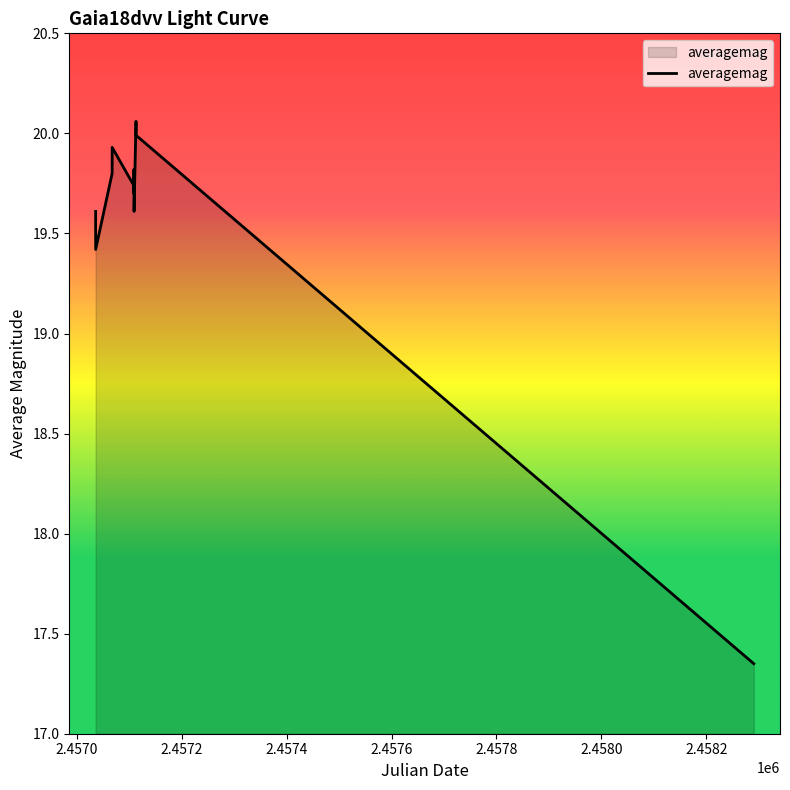

What is the difference between the maximum and minimum values?

2.7